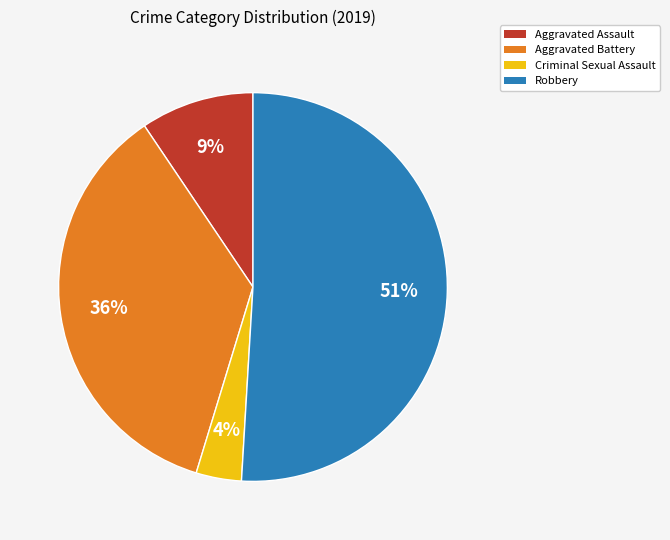

To the nearest percent, what is the difference between the largest and smallest slice percentages?

47%